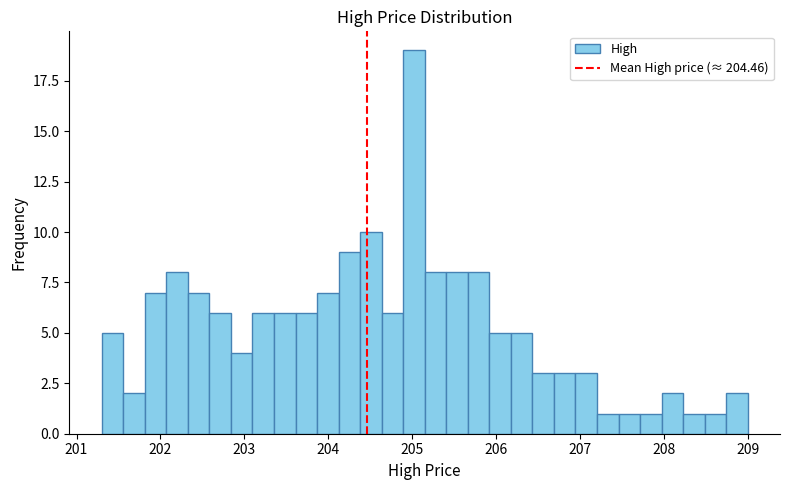

Read against the x-axis, roughly where is the centre of the tallest bar?

205.0